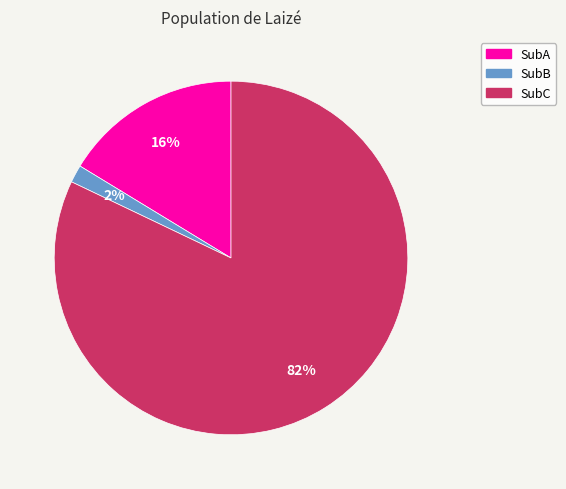

Is the sum of SubA and SubB greater than half?

No